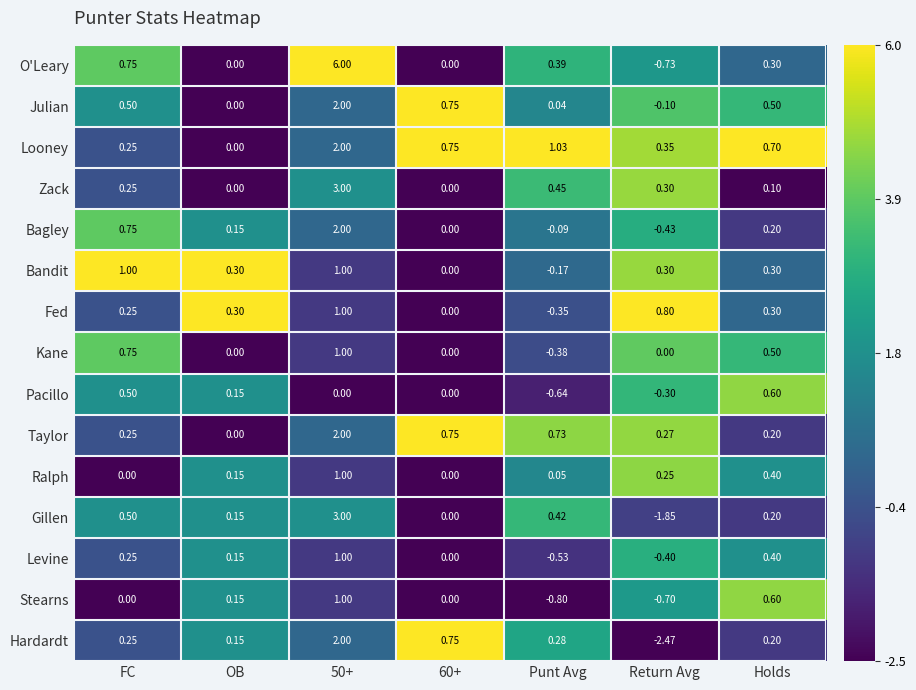

Which series has the largest total across all categories?

O'Leary